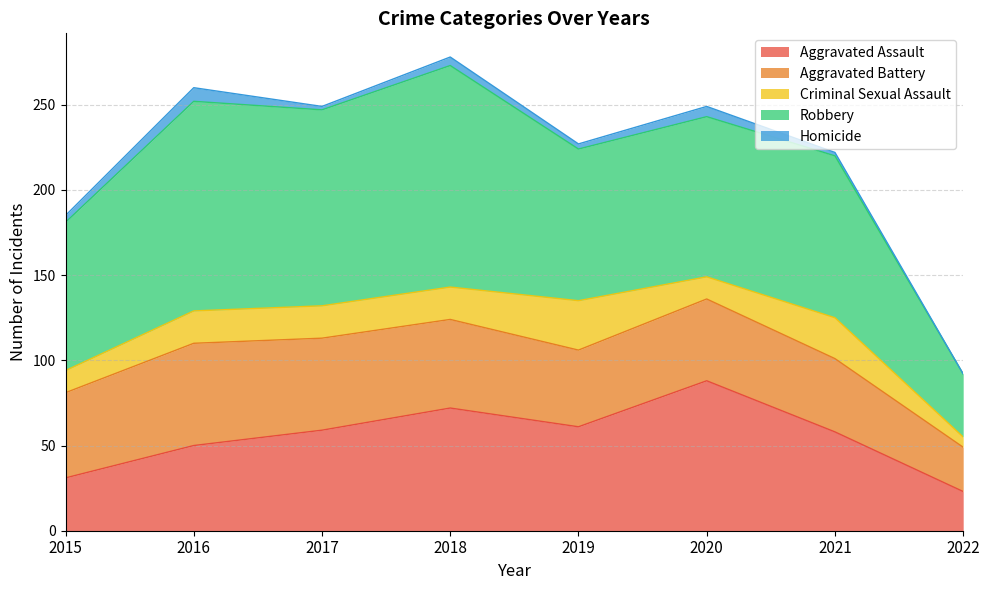

What is the value of the Homicide point at the 4th from the left?

5